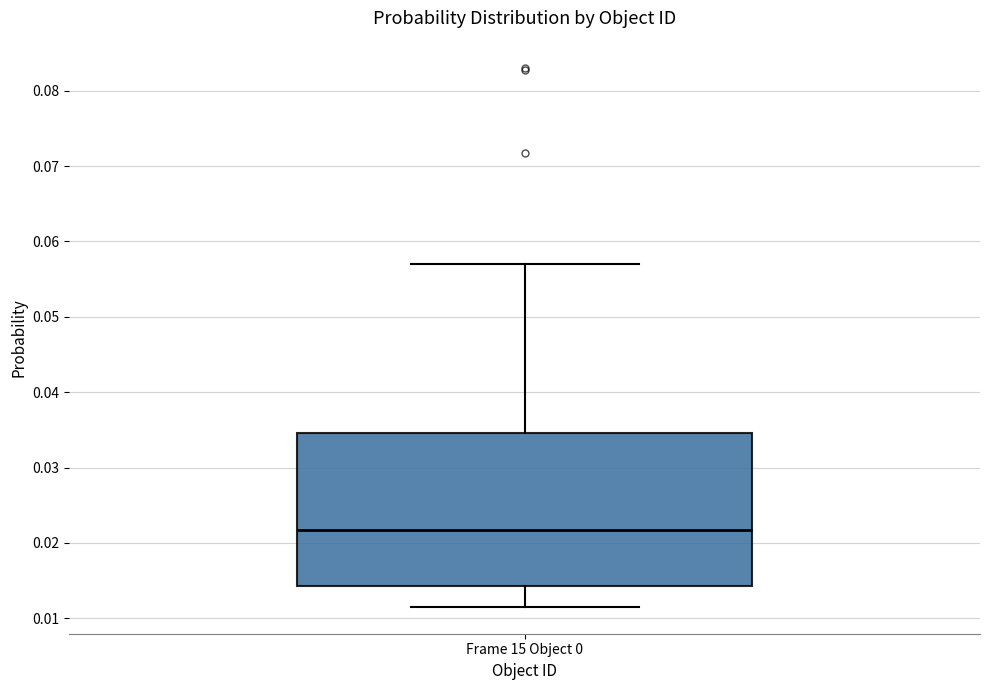

Transcribe this box plot: give where the median line is, the range the box spans, and where the two whiskers end, as read against the y-axis. The values are not printed on the chart, so give them approximately, as read against the axis.

median 0.022, box 0.014 to 0.035, whiskers 0.012 to 0.057